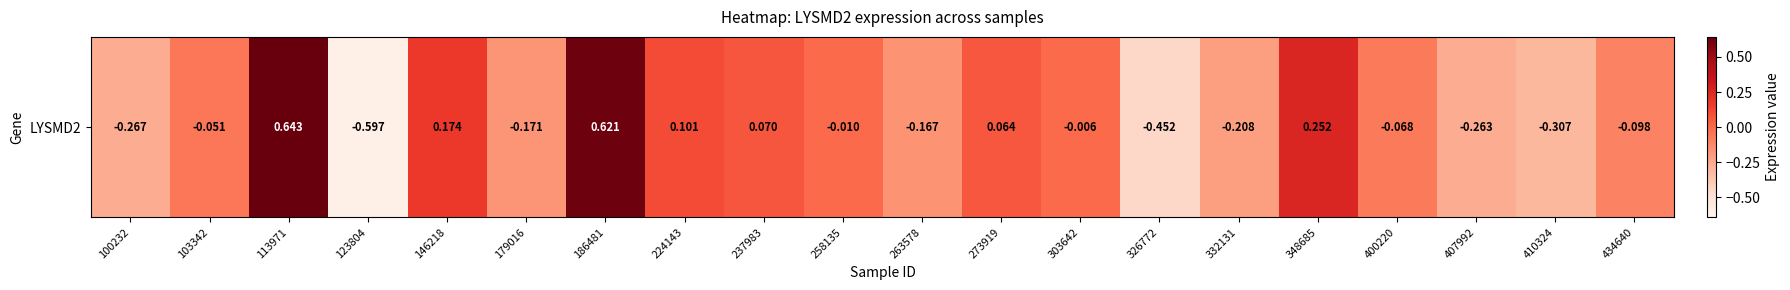

What is the difference between the maximum and minimum values?

1.2